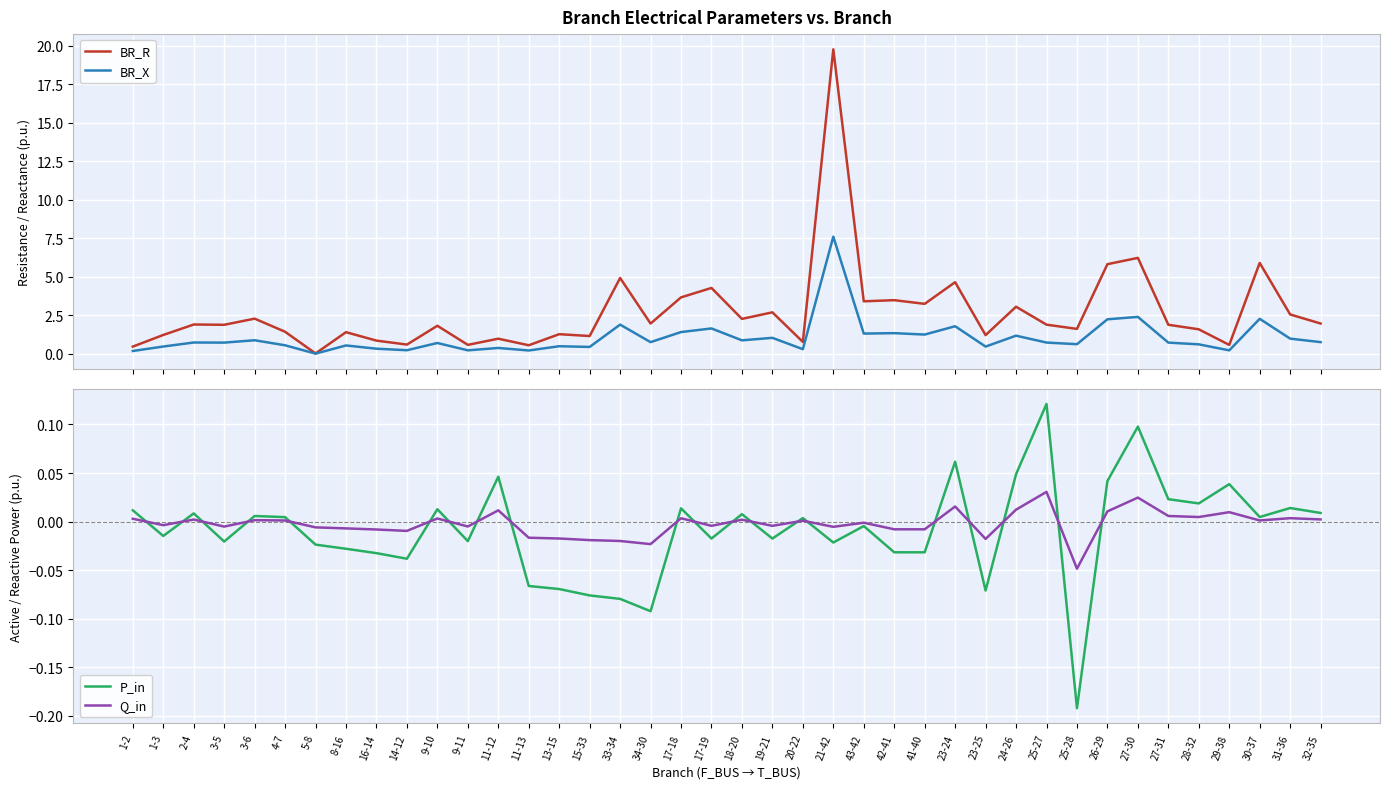

What is the label of the 15th point from the right?

42-41